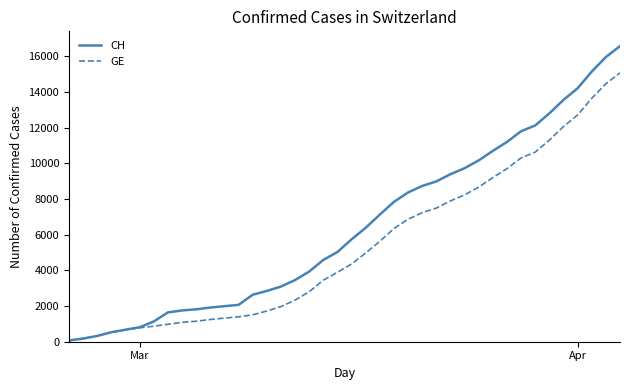

Rank the series by their average value, from lowest to highest.

GE, CH